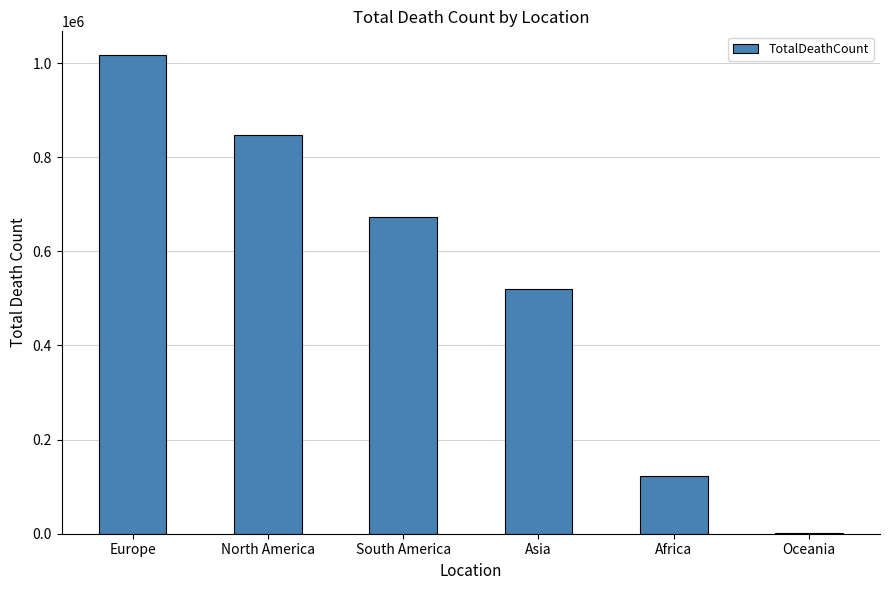

What is the approximate value at Europe, to the nearest 50?

1016750